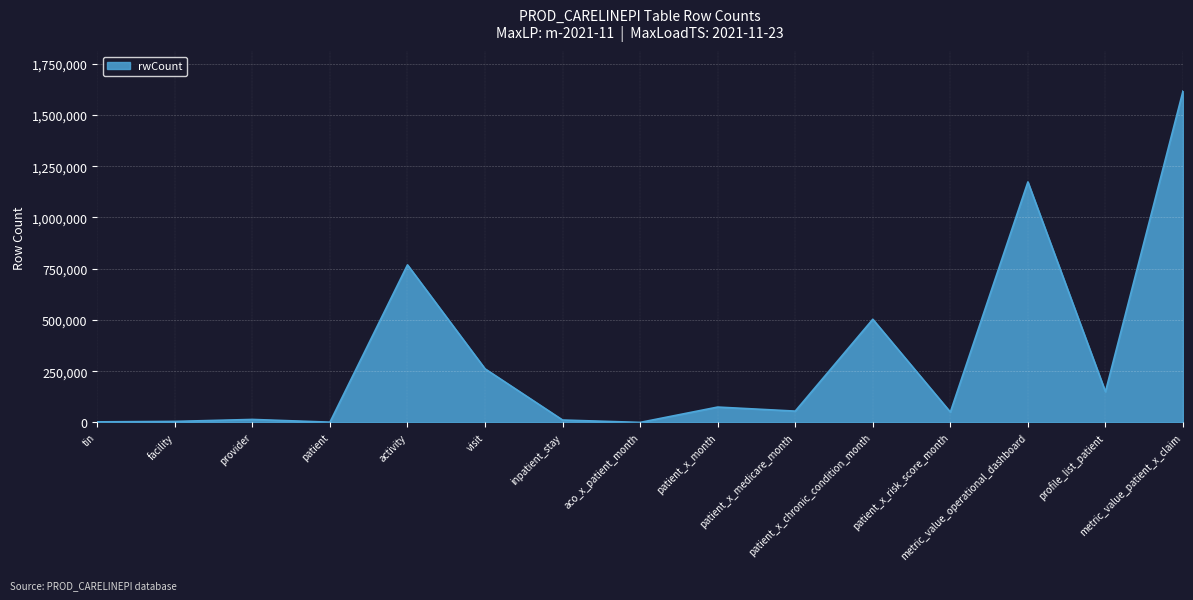

What is the difference between the maximum and minimum values?

1616726